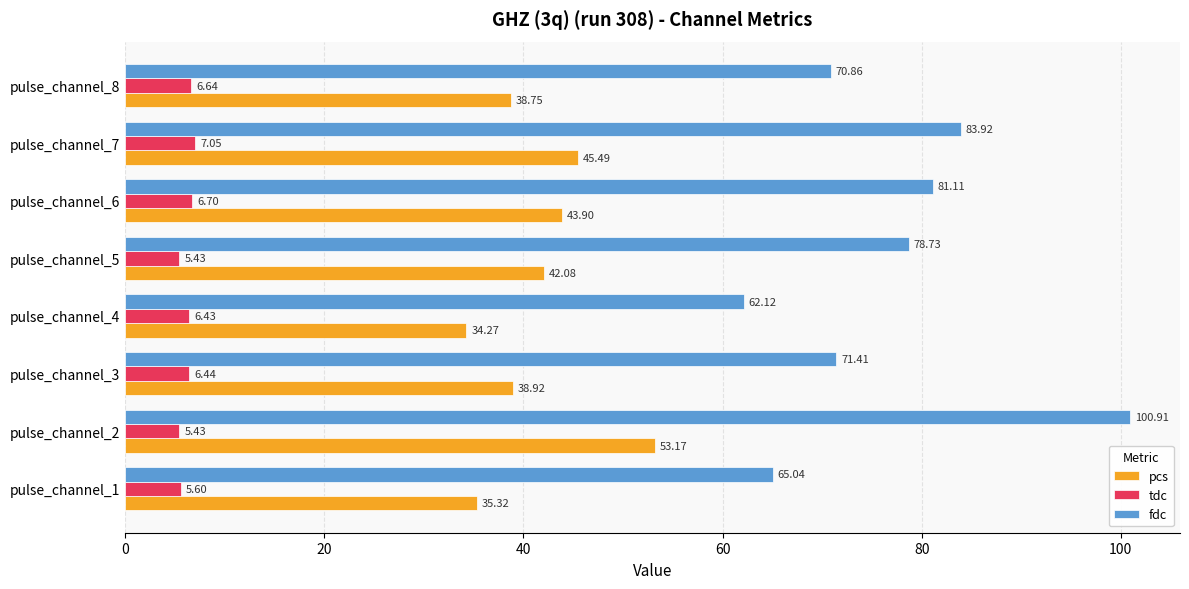

What is the average value of the fdc series?

76.8